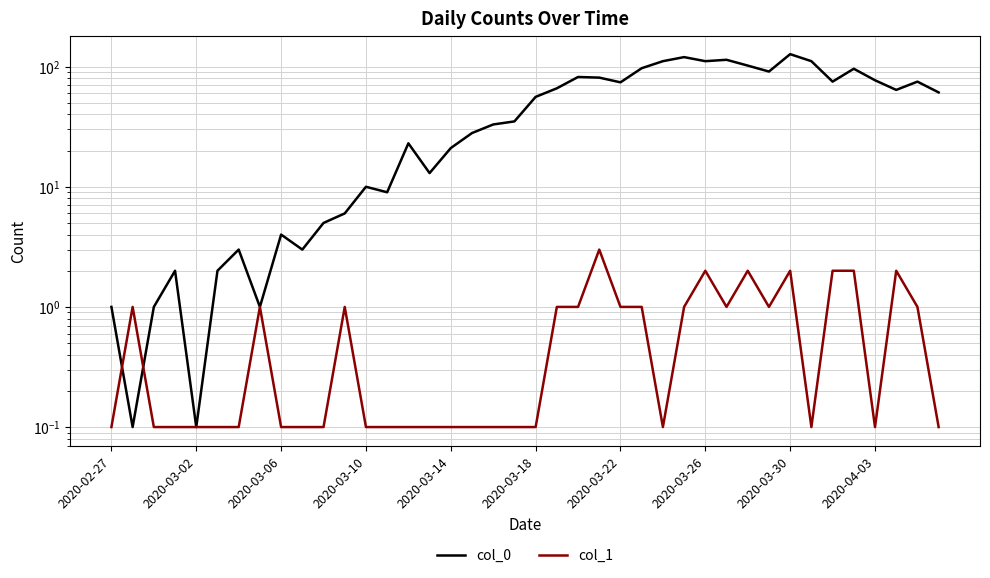

True or false: col_1 and col_0 cross at least once.

True